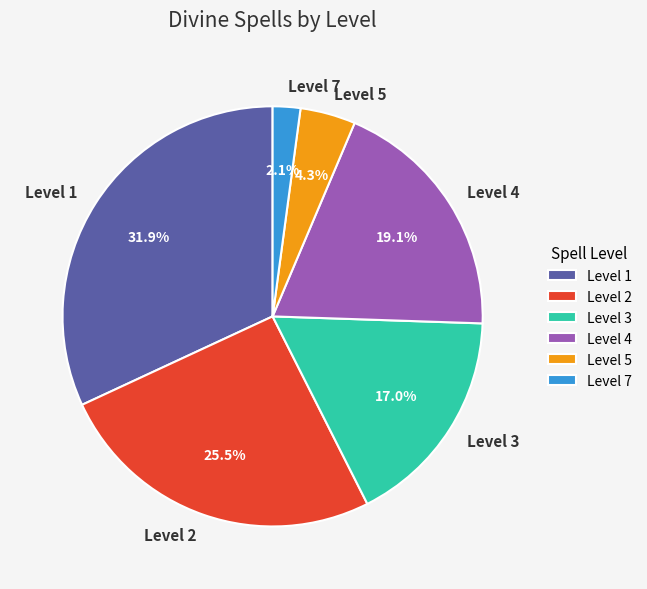

Is there a majority slice in this chart?

No